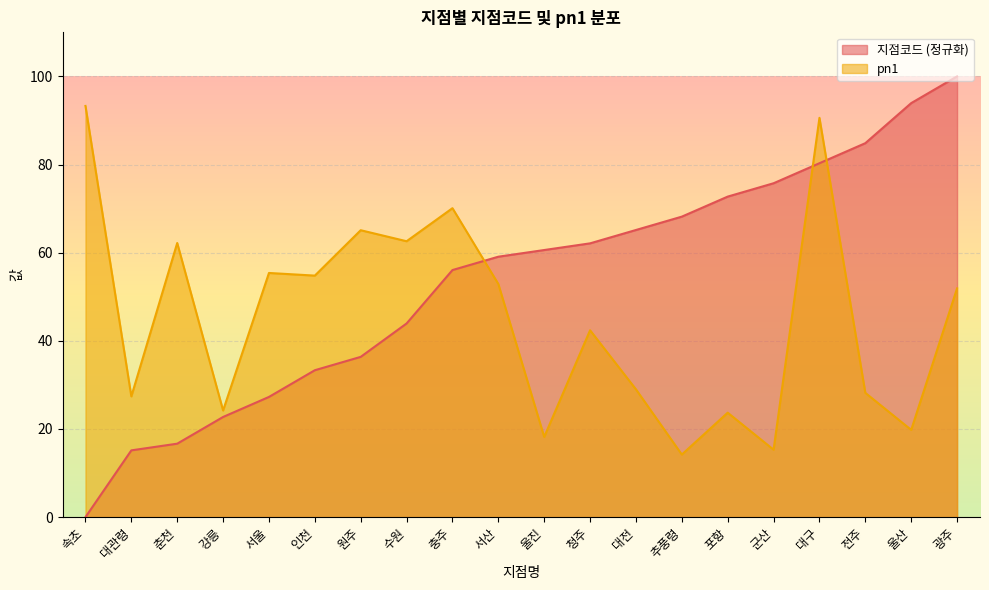

Reading left to right, transcribe all the data shown in this chart.

지점코드: 0.0	15.2	16.7	22.7	27.3	33.3	36.4	43.9	56.1	59.1	60.6	62.1	65.2	68.2	72.7	75.8	80.3	84.8	93.9	100.0
pn1: 93.3	27.4	62.2	24.2	55.4	54.8	65.1	62.6	70.1	52.9	18.2	42.4	29.0	14.2	23.7	15.3	90.6	28.2	19.8	51.9